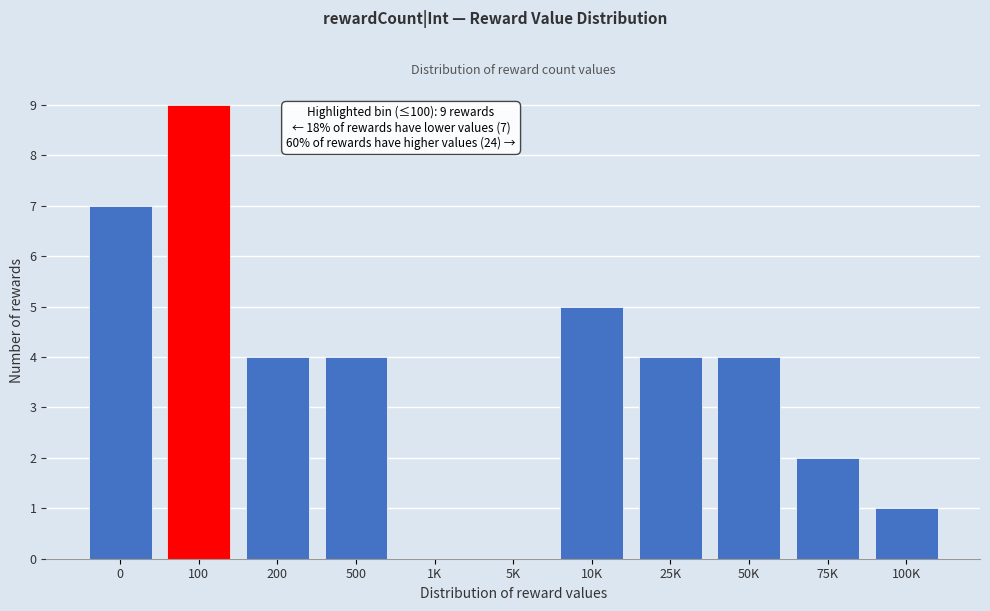

Reading right to left, transcribe all the data shown in this chart.

100K=1	75K=2	50K=4	25K=4	10K=5	5K=0	1K=0	500=4	200=4	100=9	0=7